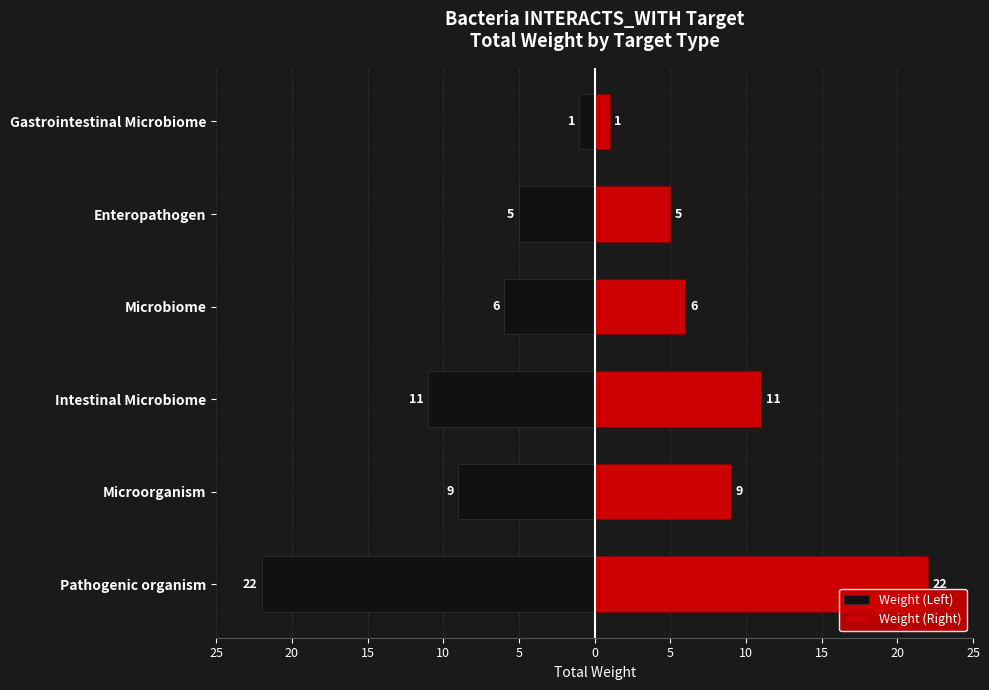

Reading left to right, extract all data points from this chart.

Weight (Left): -22	-9	-11	-6	-5	-1
Weight (Right): 22	9	11	6	5	1